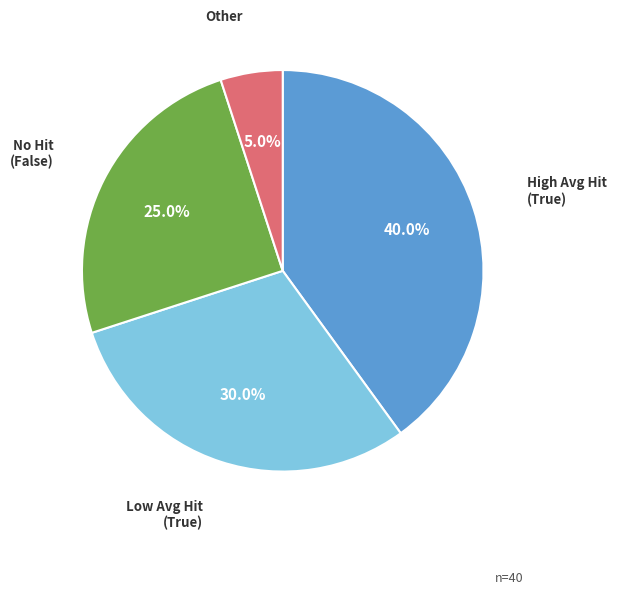

To the nearest percent, what is the average slice percentage?

25%